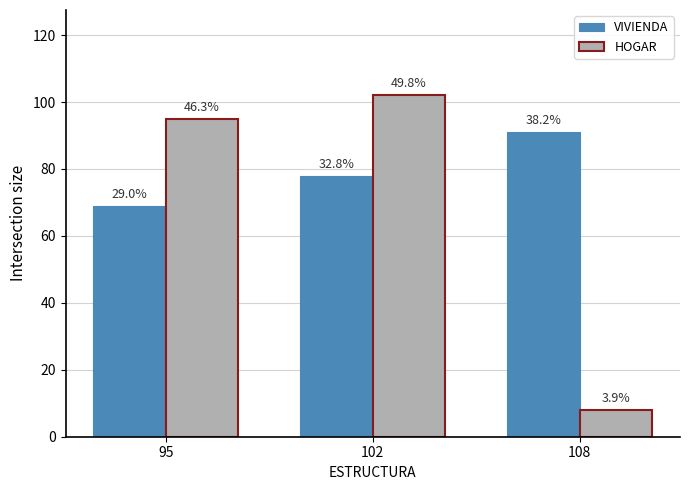

At which category is the sum across all series the highest?

102